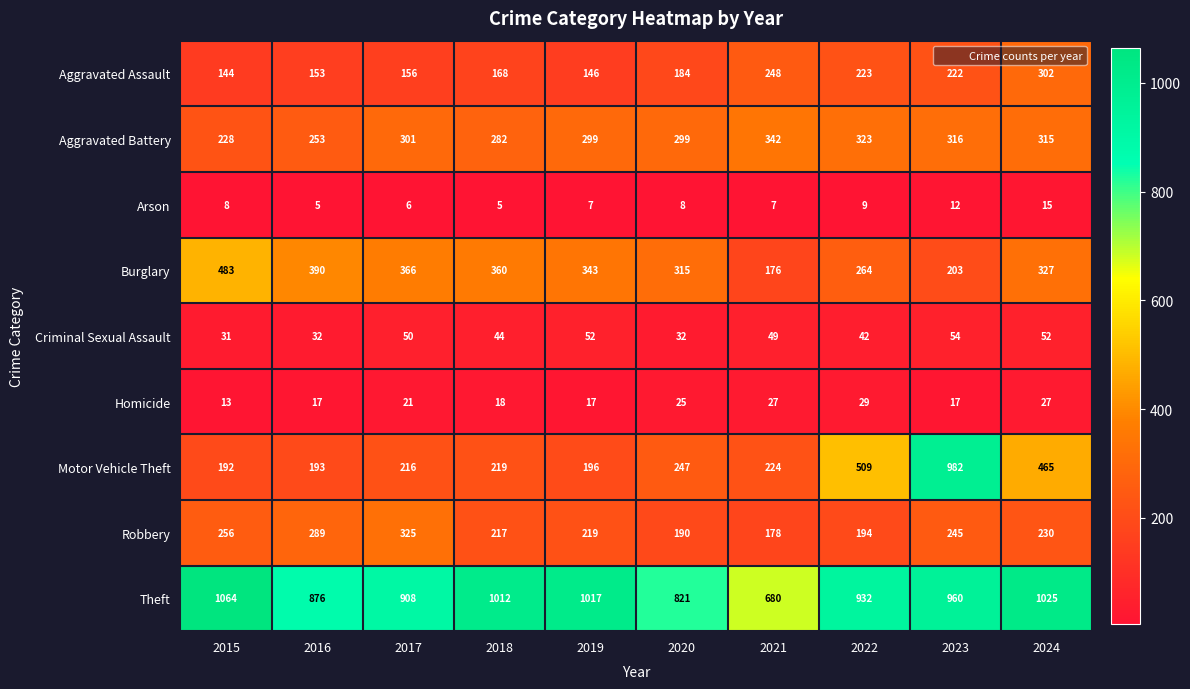

What is the difference between the highest and lowest values at 2015?

1056